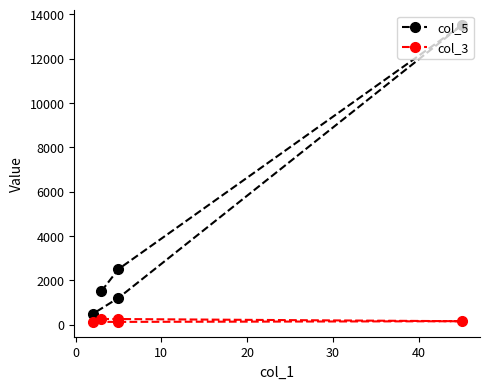

Does the chart display data point markers on the line(s)?

Yes